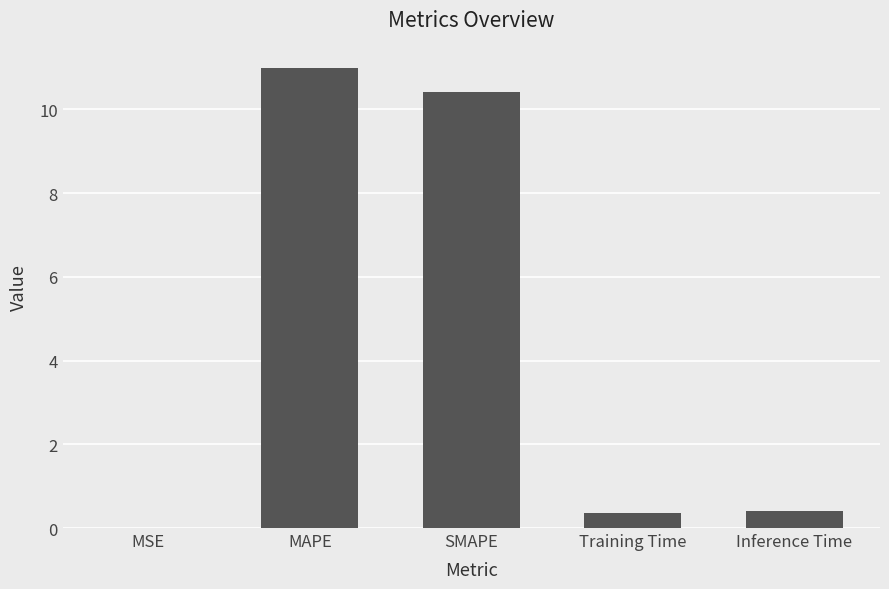

What is the change in value from SMAPE to Training Time?

-10.0